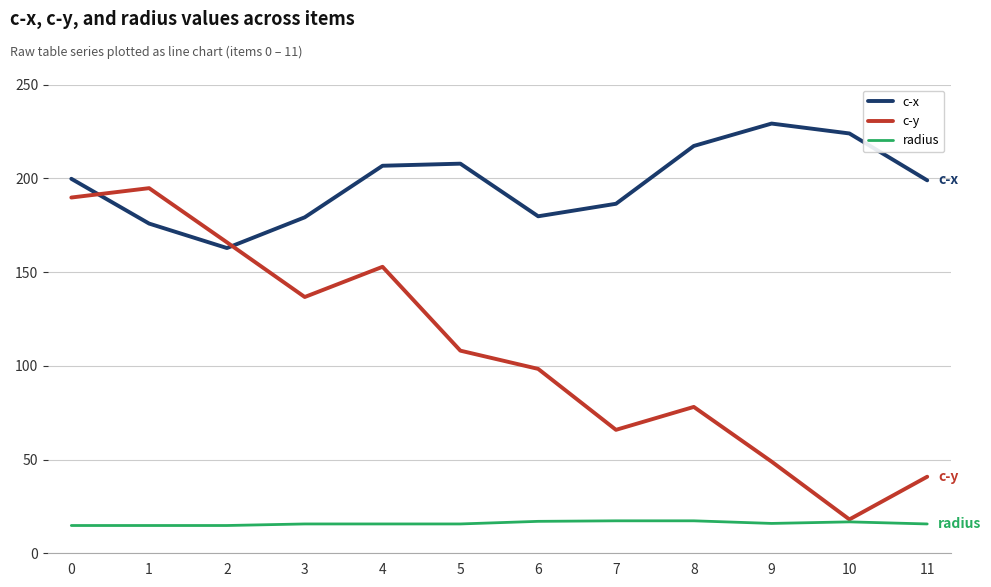

Is it true that c-x equals 179.7 at 6?

True